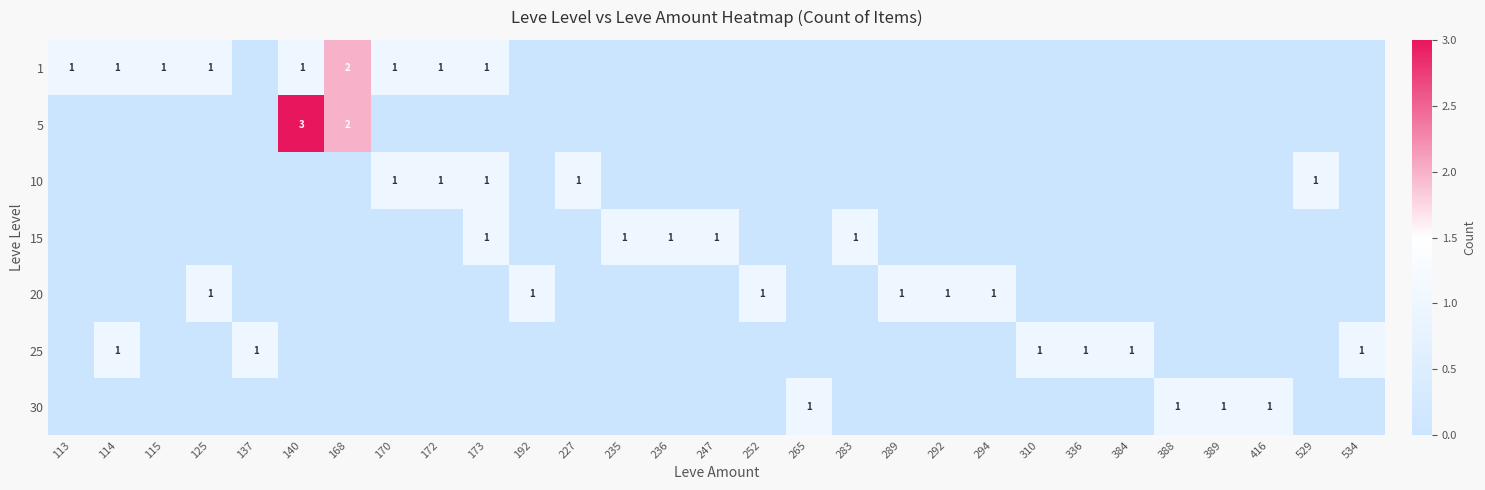

True or false: 1 has a value of 1 at 170.

True